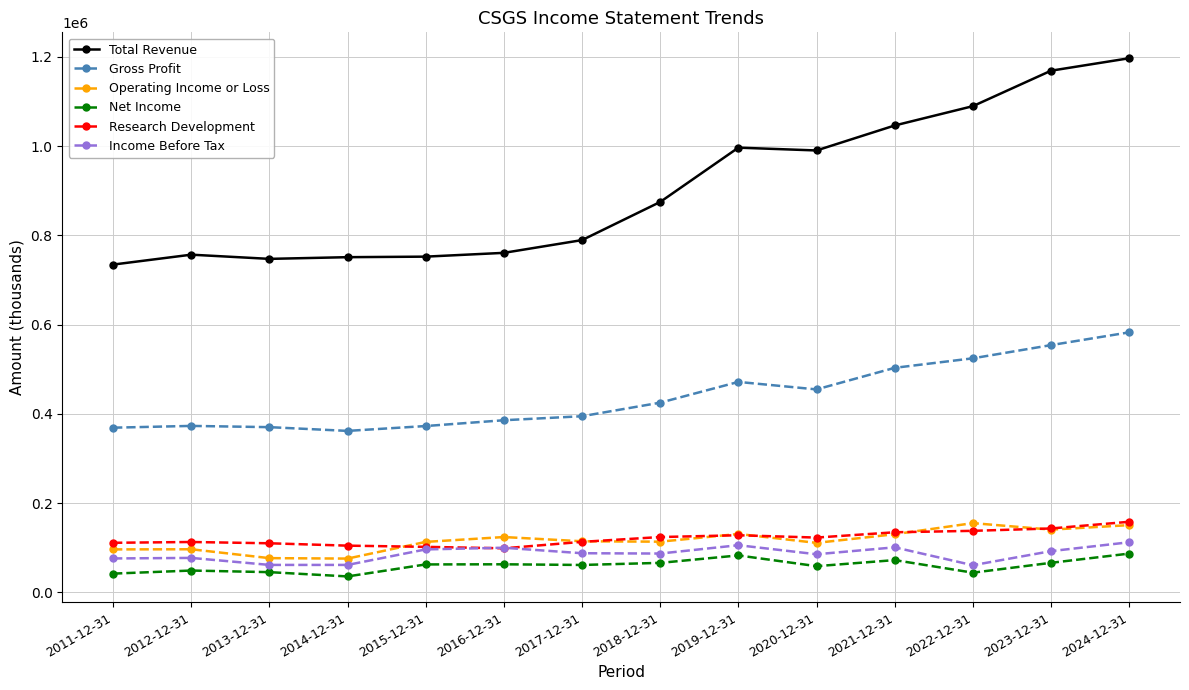

What is the label of the 7th point from the left?

2017-12-31